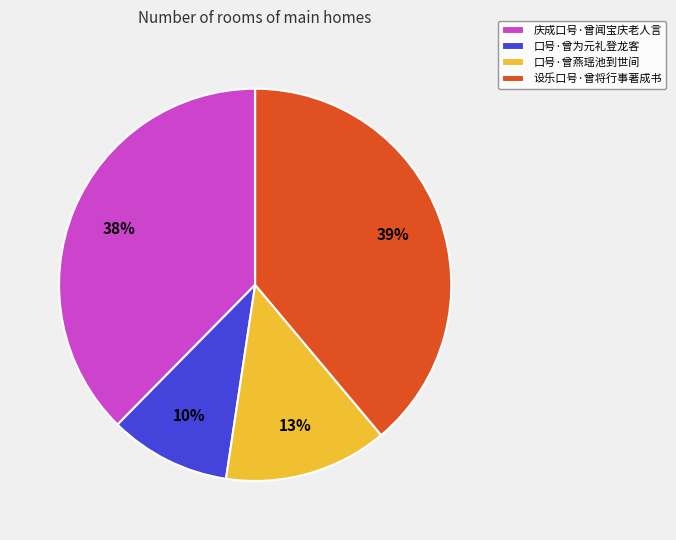

Is the sum of 设乐口号·曾将行事著成书 and 庆成口号·曾闻宝庆老人言 greater than half?

Yes